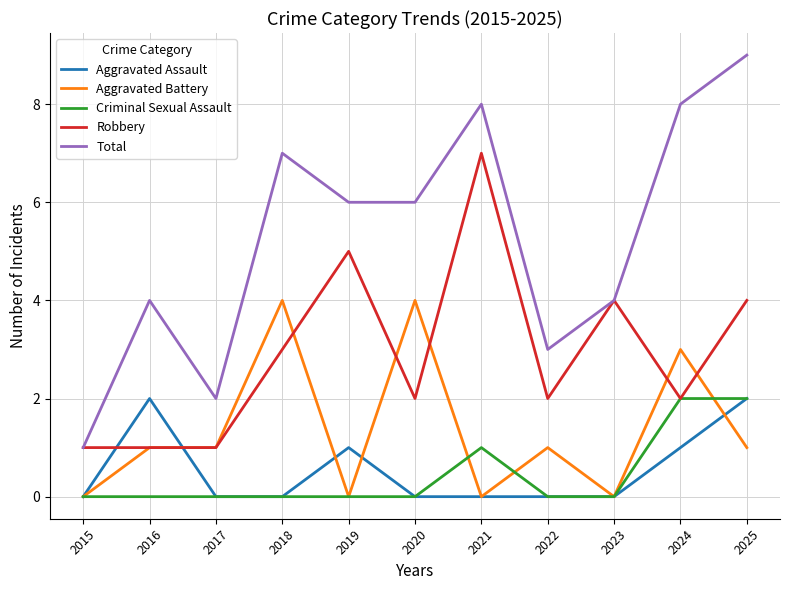

Where does the Robbery series first go above 2?

2018